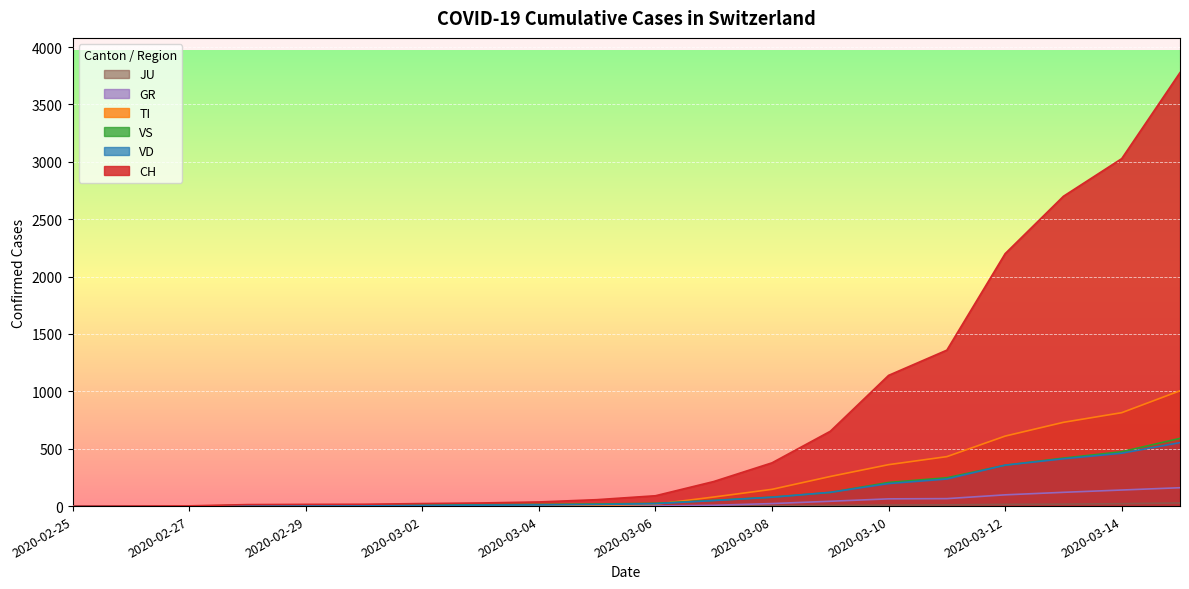

What is the total value across all series at 2020-03-14?

4938